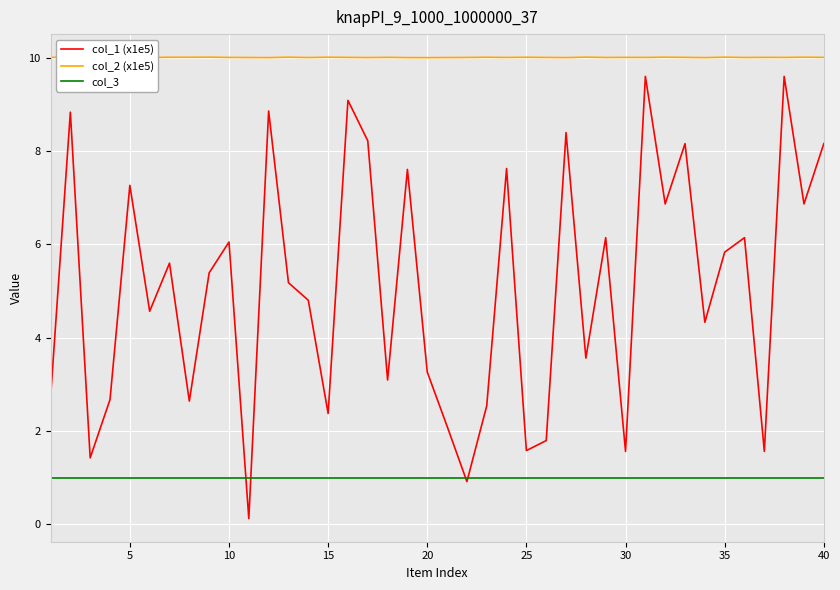

Which series has the widest spread of values?

col_1 (x1e5)